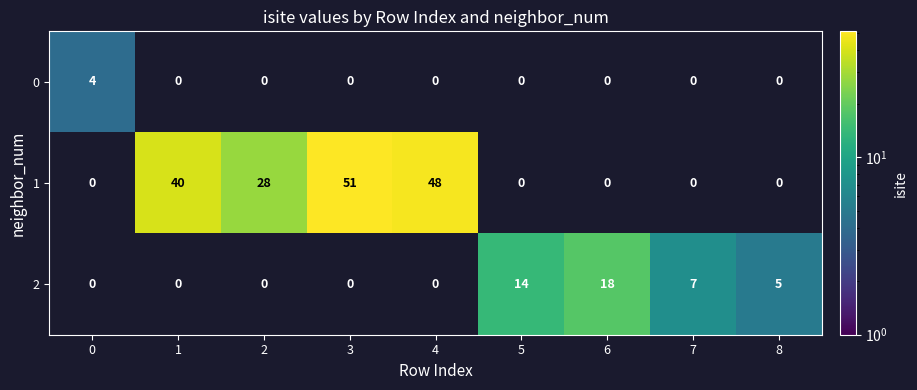

The 1 series shows 51 at 3. True or false?

True